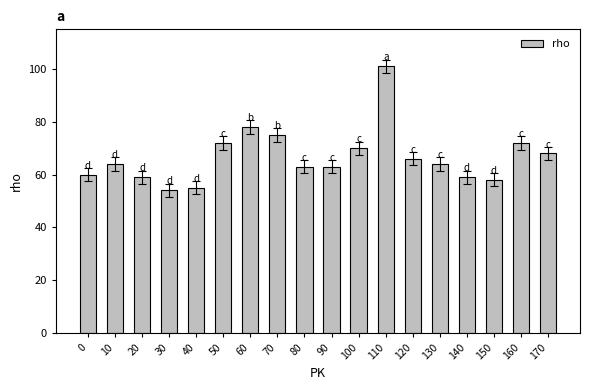

Reading left to right, list all the values displayed in this chart.

0=60	10=64	20=59	30=54	40=55	50=72	60=78	70=75	80=63	90=63	100=70	110=101	120=66	130=64	140=59	150=58	160=72	170=68